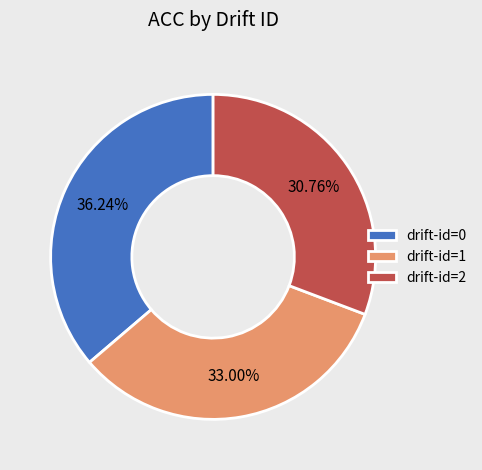

To the nearest percent, what is the difference between the largest and smallest slice percentages?

5%